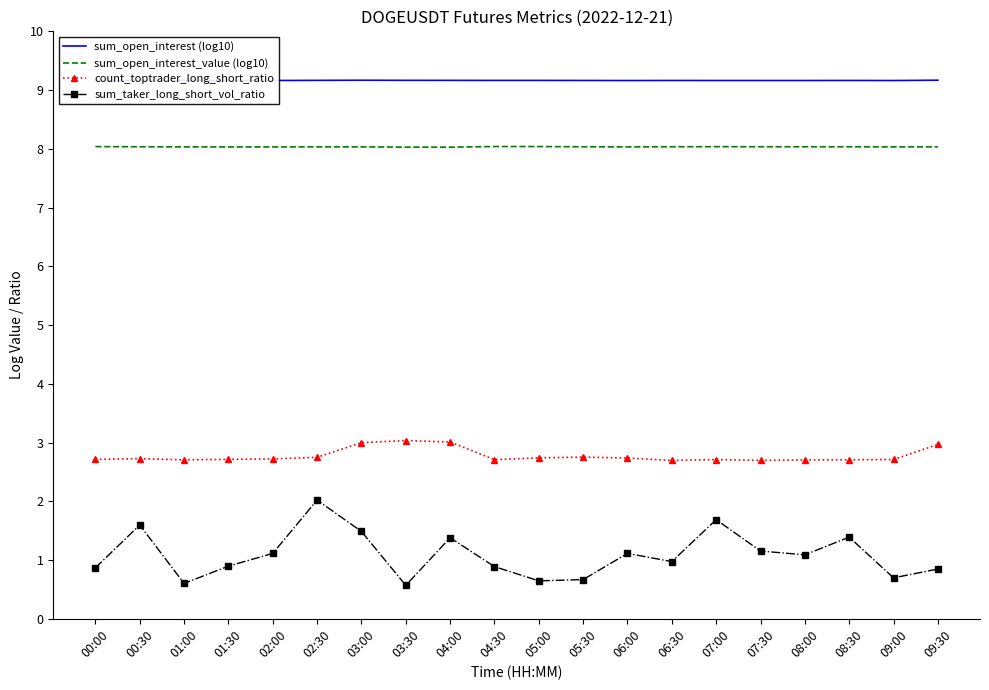

Is it true that count_toptrader_long_short_ratio equals 2.7 at 02:00?

True